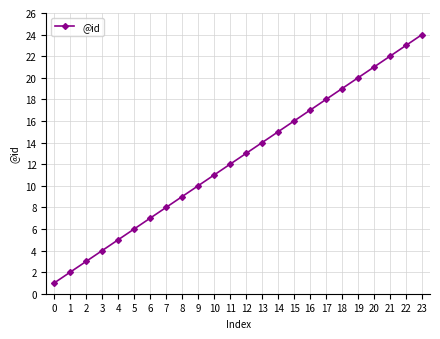

Between 9 and 2, which is larger?

9